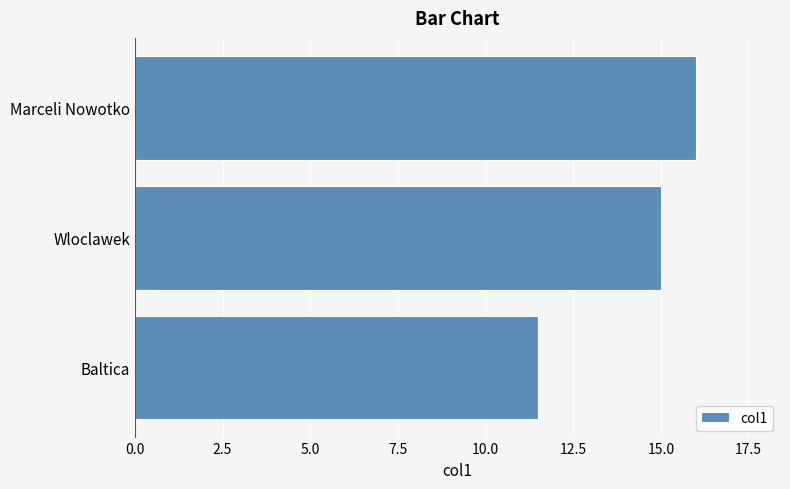

What is the minimum value shown in the chart?

11.5